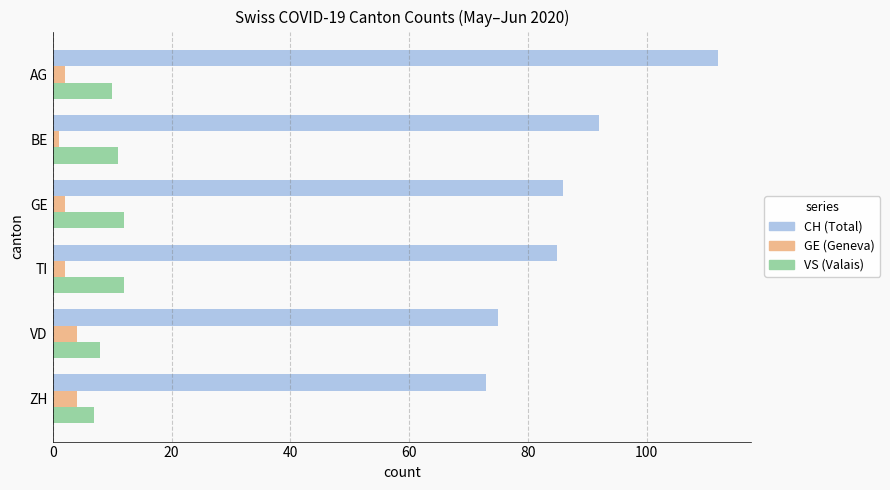

Which series has the widest spread of values?

CH (Total)